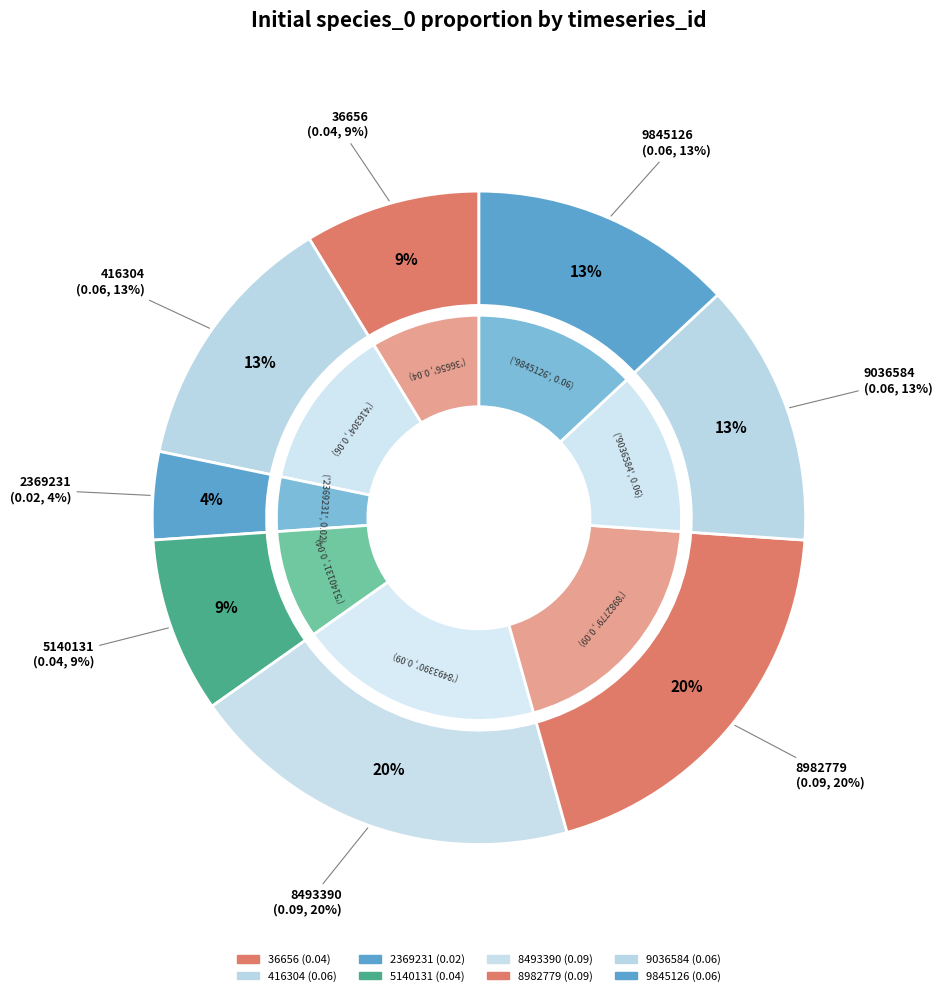

Count the number of slices in the pie.

8